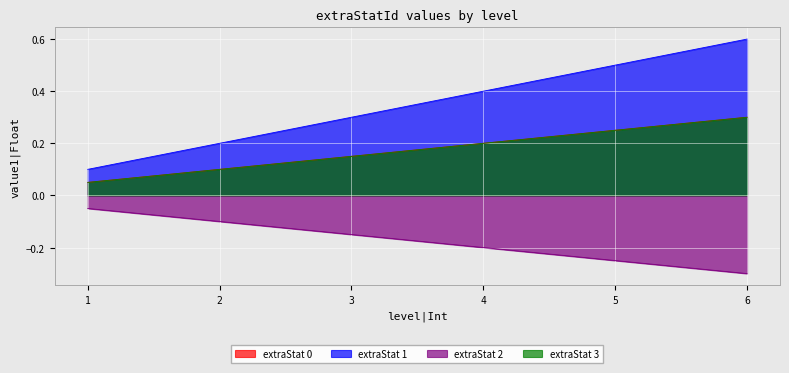

Rank the series by their maximum value, from highest to lowest.

extraStat 1, extraStat 0, extraStat 3, extraStat 2